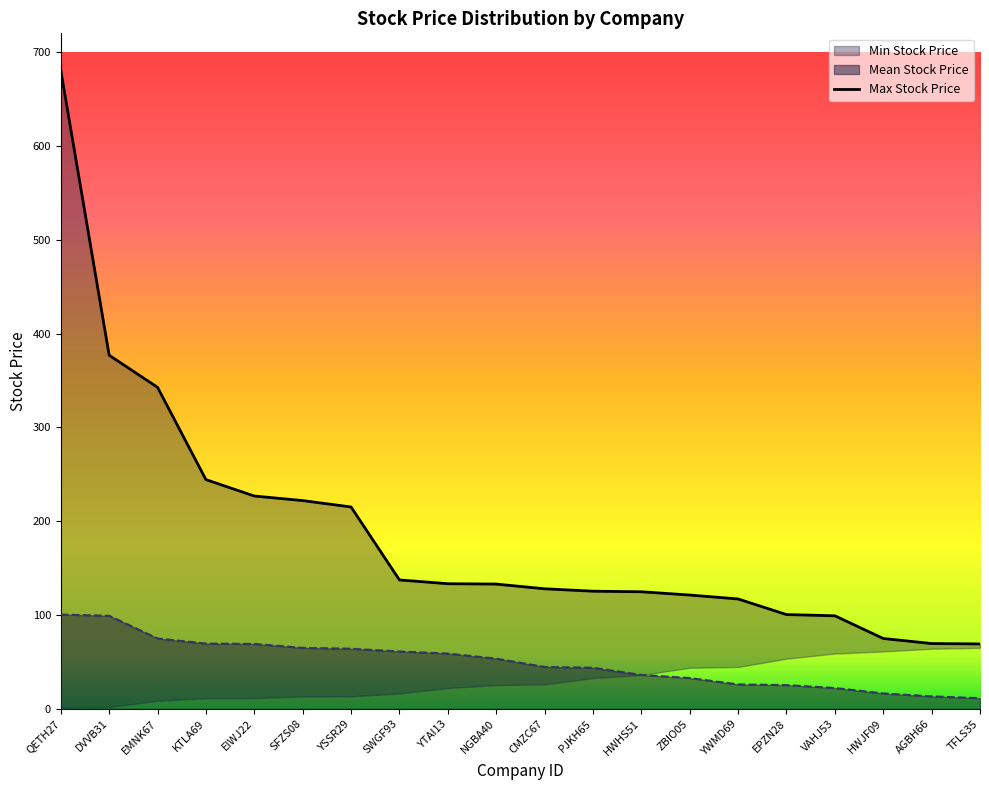

List the labels in order of value, largest first.

QETH27, DVVB31, EMNK67, KTLA69, EIWJ22, SFZS08, YSSR29, SWGF93, YTAI13, NGBA40, CMZC67, PJKH65, HWHS51, ZBIO05, YWMD69, EPZN28, VAHJ53, HWJF09, AGBH66, TFLS35